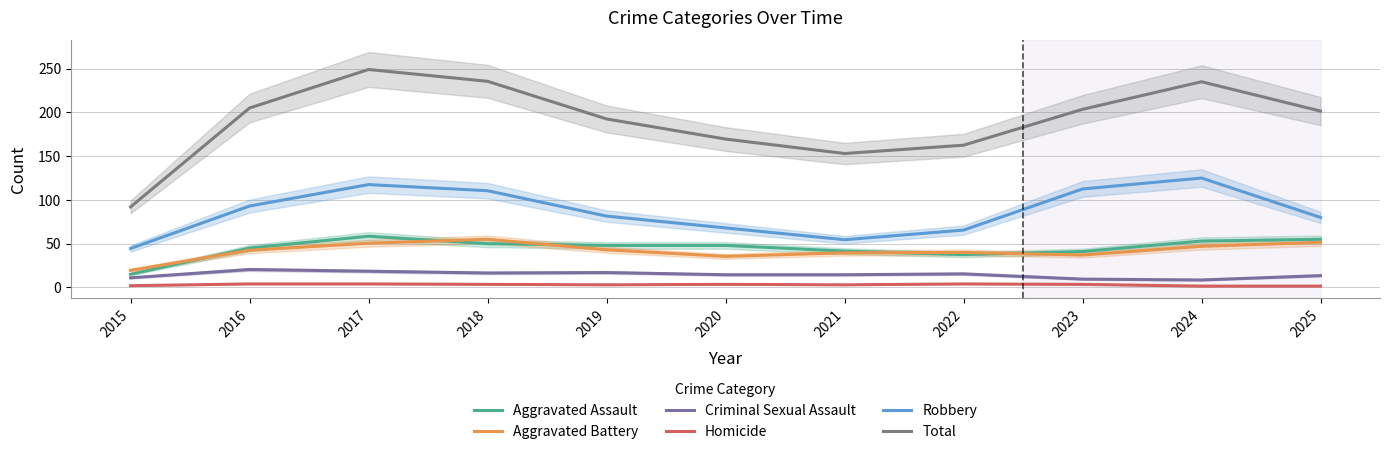

How many distinct data groups are displayed?

6